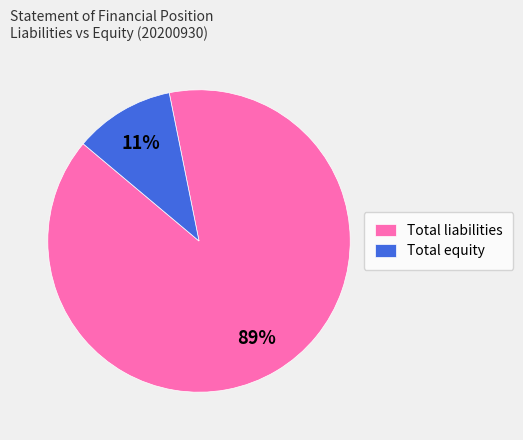

How many segments does this pie chart have?

2